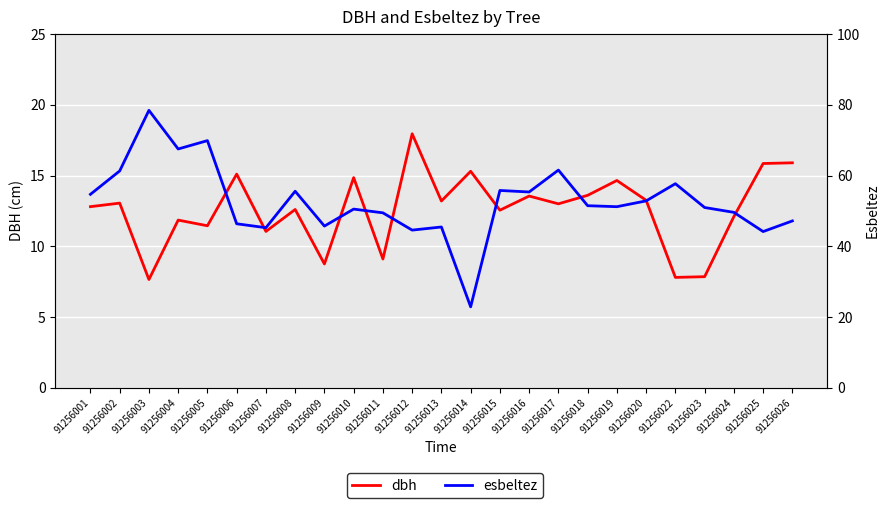

Reading right to left, transcribe all the data shown in this chart.

dbh: 15.9	15.8	12.1	7.8	7.8	13.2	14.7	13.6	13.0	13.6	12.6	15.3	13.2	17.9	9.1	14.8	8.8	12.6	11.1	15.1	11.4	11.8	7.7	13.1	12.8
esbeltez: 47.2	44.2	49.6	51.0	57.7	52.8	51.2	51.5	61.5	55.4	55.8	22.9	45.5	44.6	49.5	50.5	45.7	55.6	45.2	46.4	69.9	67.5	78.4	61.3	54.7